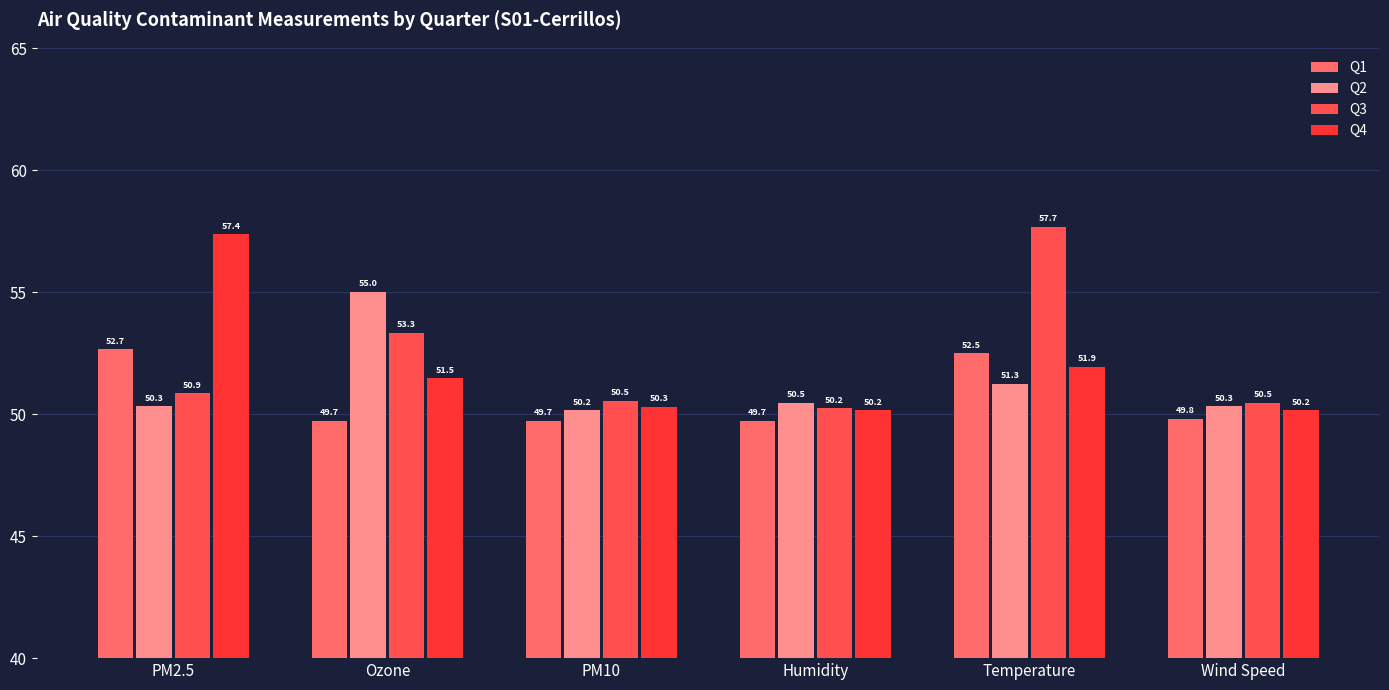

Is the value of Q2 at Humidity greater than the value of Q4 at Temperature?

No